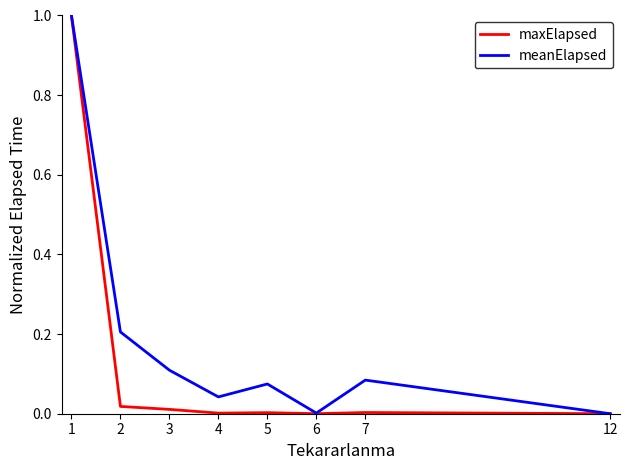

Is this an area chart (filled region under the line)?

No